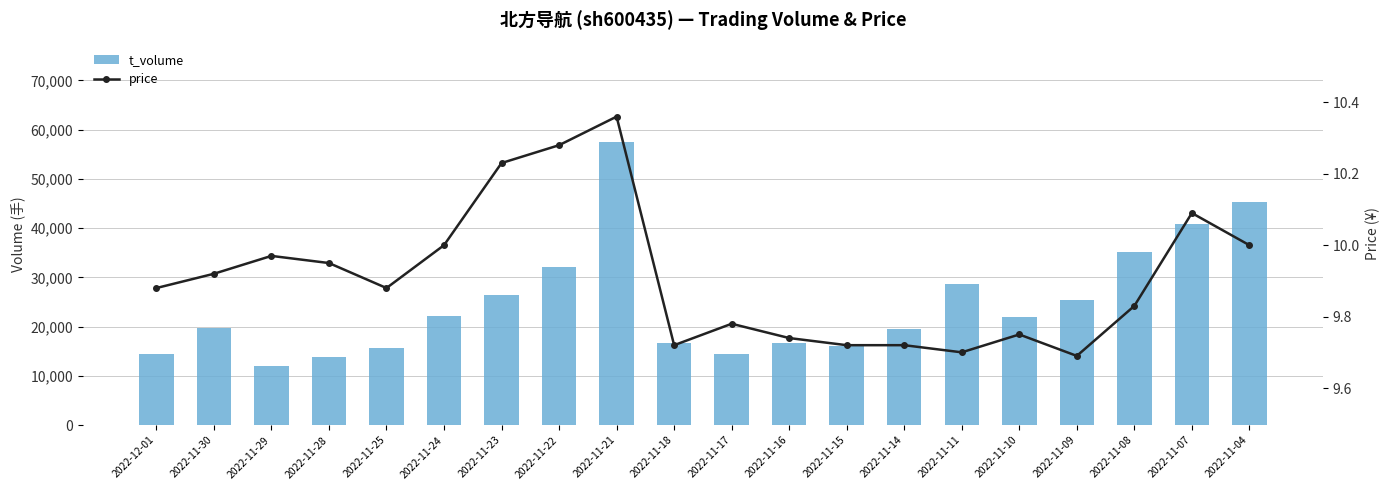

How many values in the t_volume series are below 21922?

10